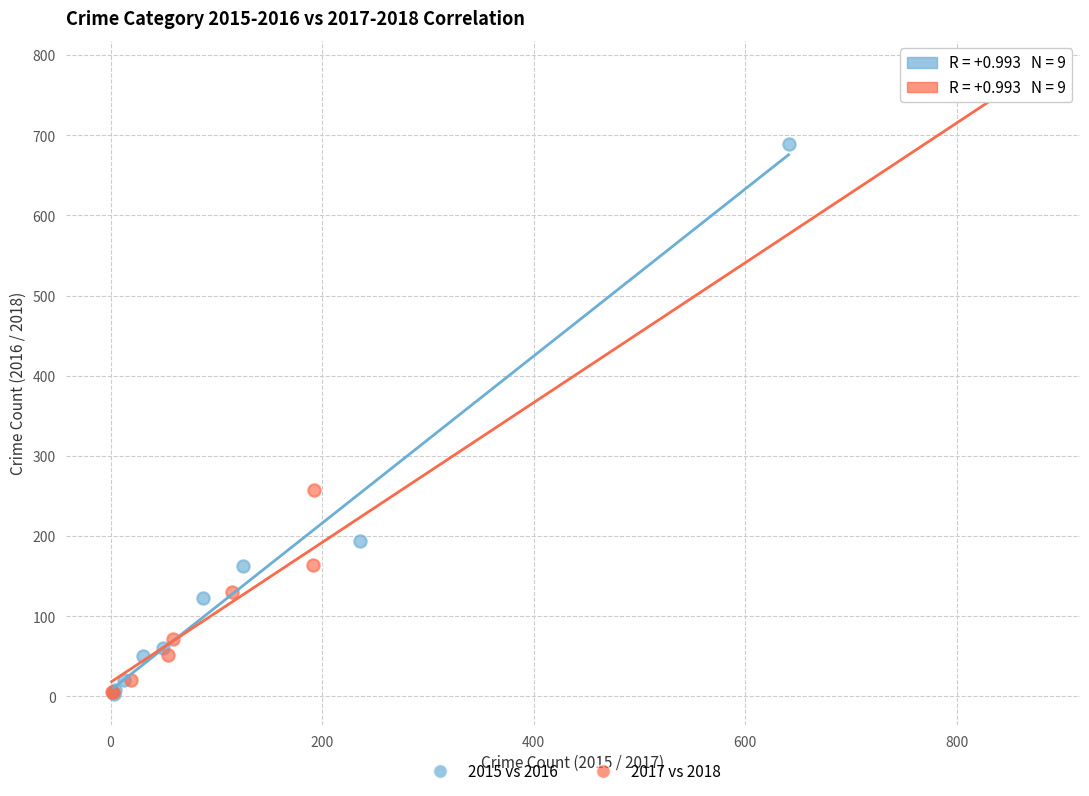

Which series has the widest spread of Y values?

2017 vs 2018